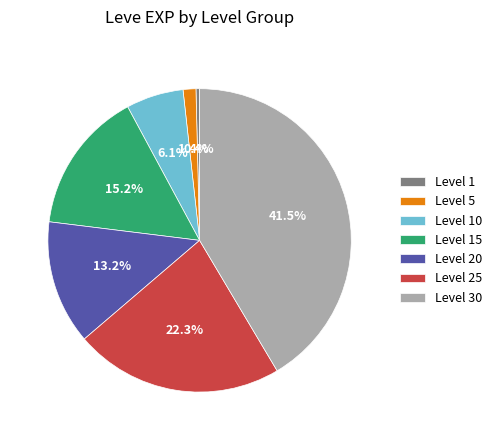

What is the ratio of the value at Level 25 to the value at Level 15?

1.5